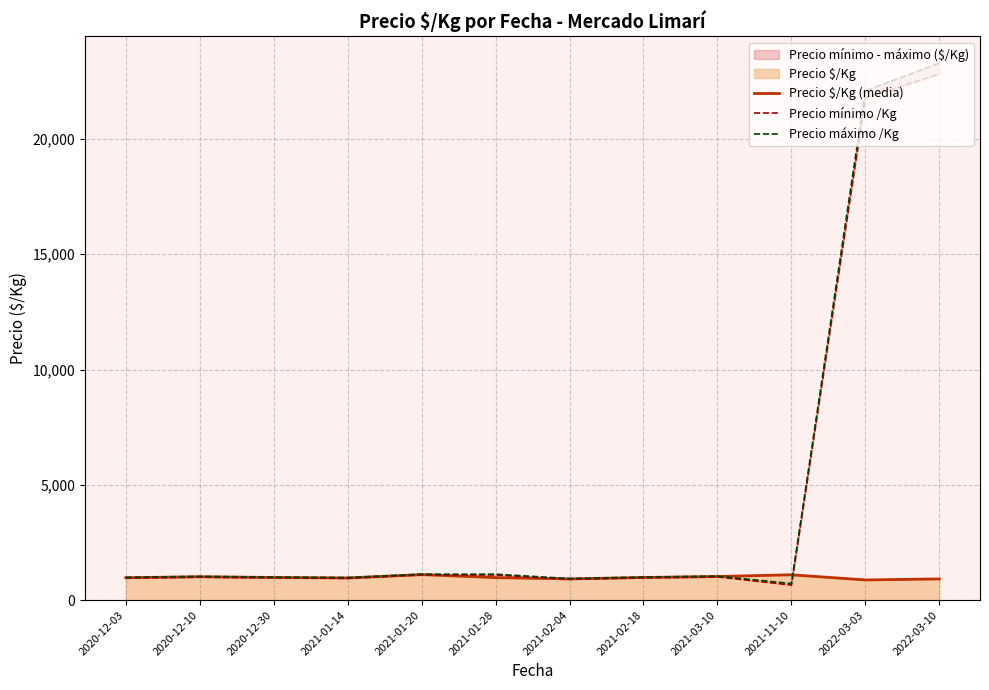

Reading left to right, transcribe all the data shown in this chart.

Precio $/Kg (media): 973.7	1015.5	984.0	963.3	1109.0	979.0	922.0	984.0	1026.0	1100.0	877.3	921.8
Precio mínimo /Kg: 958.3	1000.0	968.8	947.9	1093.8	1093.8	906.2	968.8	1010.4	656.2	21770.8	22812.5
Precio máximo /Kg: 989.6	1031.2	1000.0	979.2	1125.0	1125.0	937.5	1000.0	1041.7	718.8	22083.3	23281.2